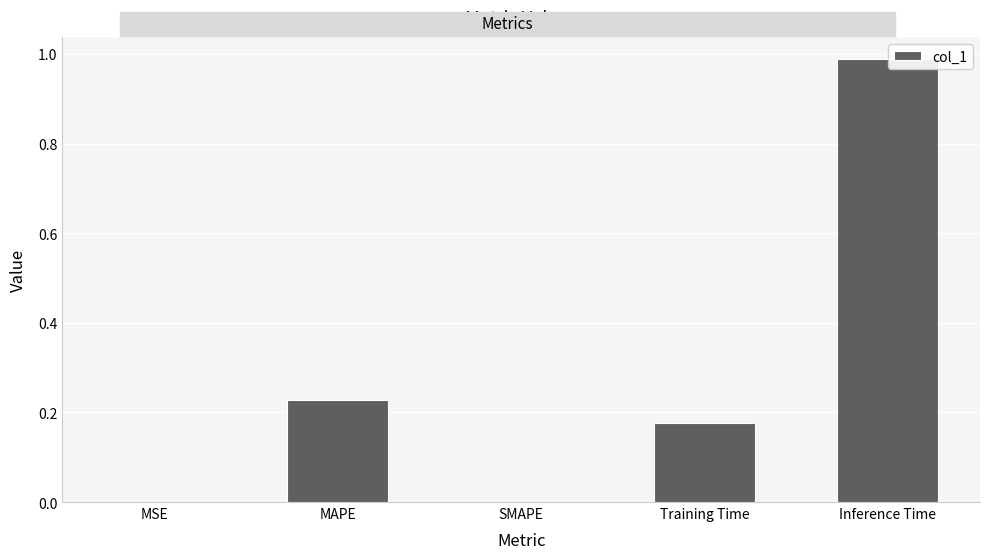

True or false: the data shows 0.0 at SMAPE.

True